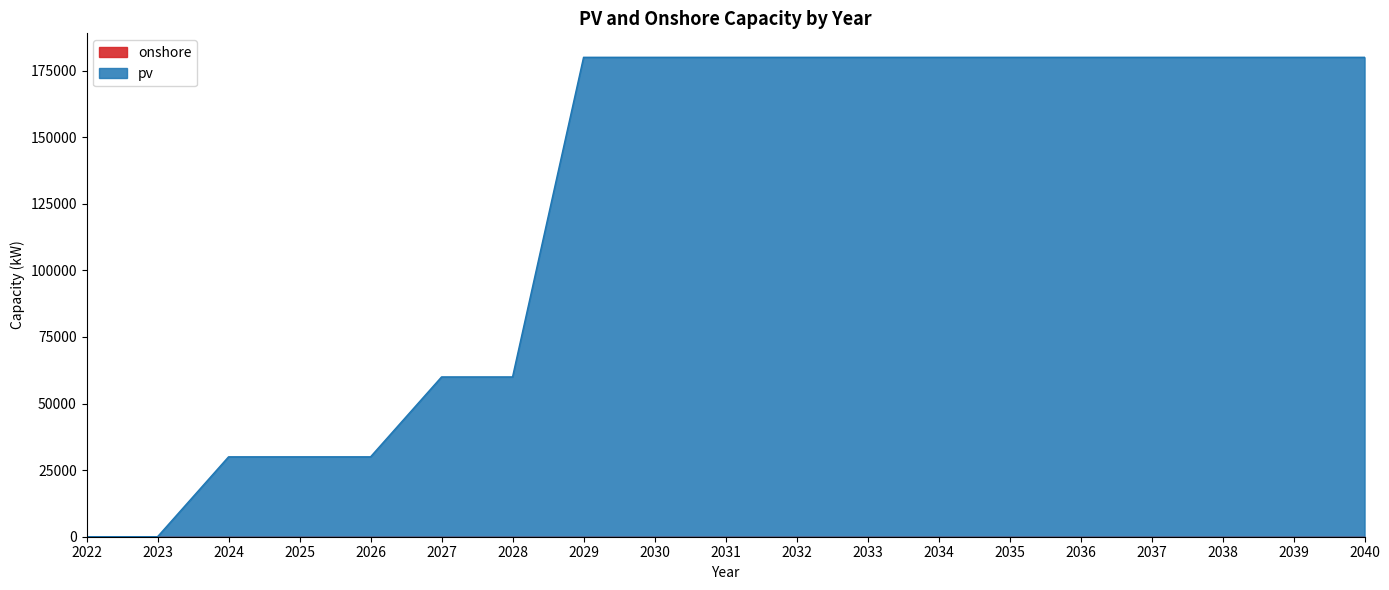

Between 2029 and 2037, which is larger?

2029